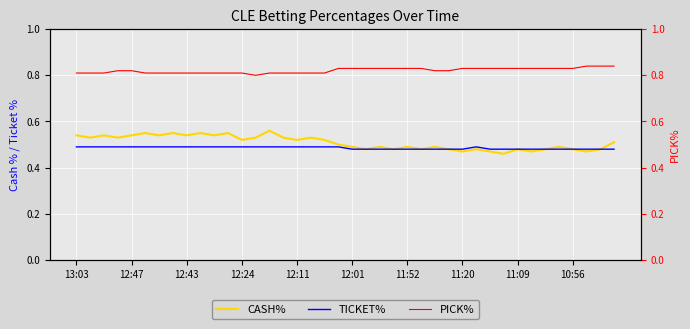

True or false: CASH% has a value of 0.8 at 12:47.

False